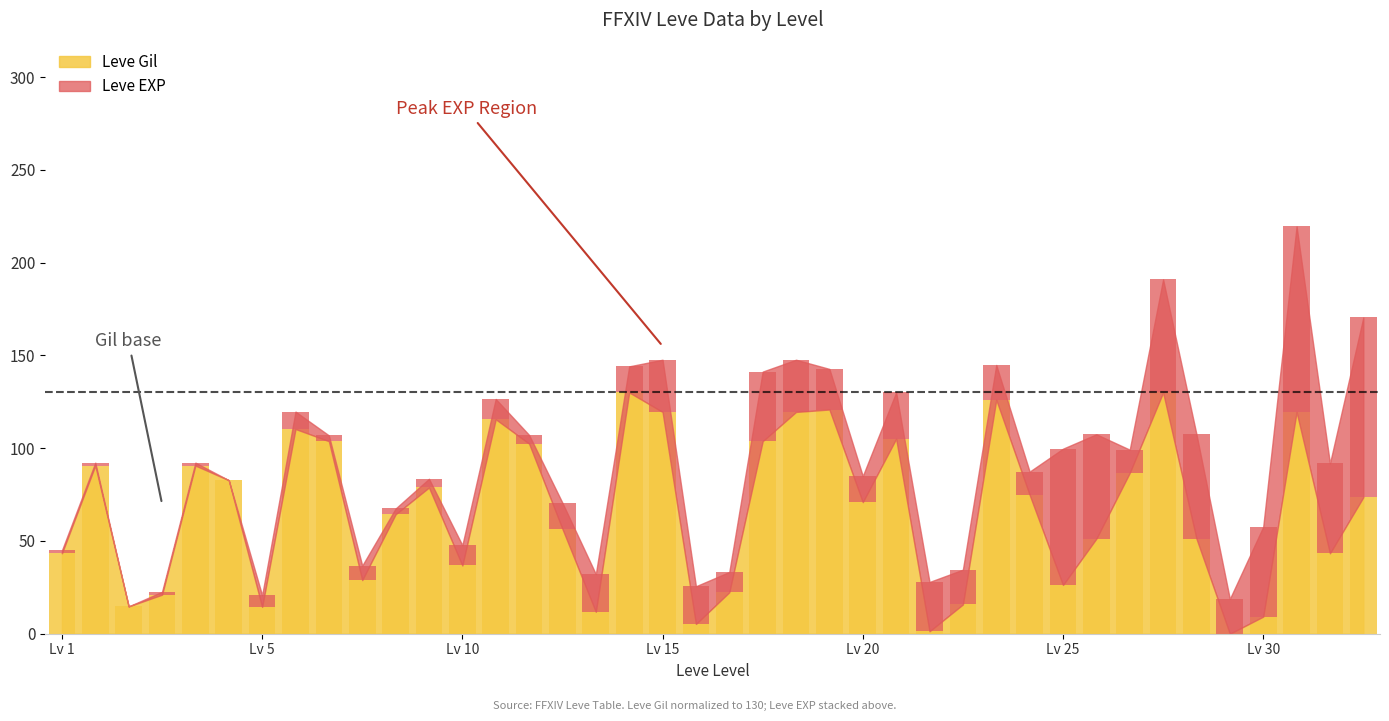

How many data points does each series have?

40